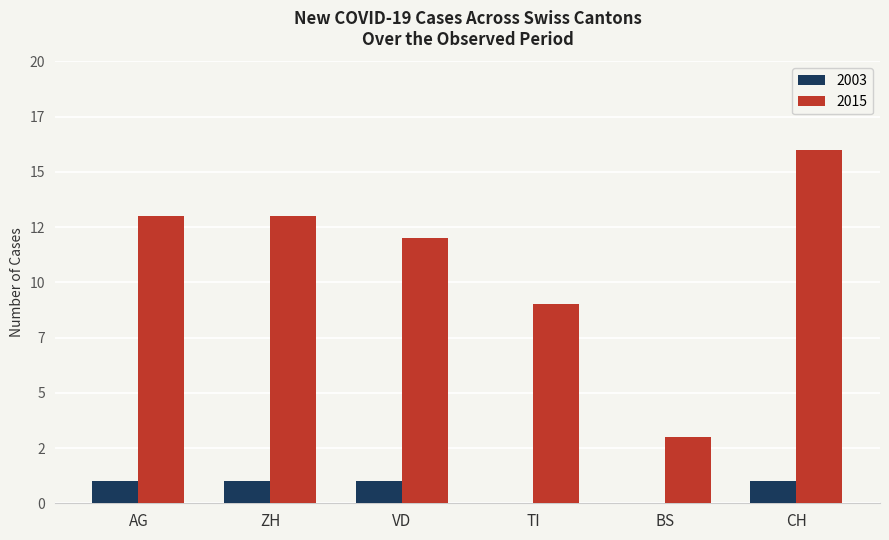

Are the bars horizontal?

No